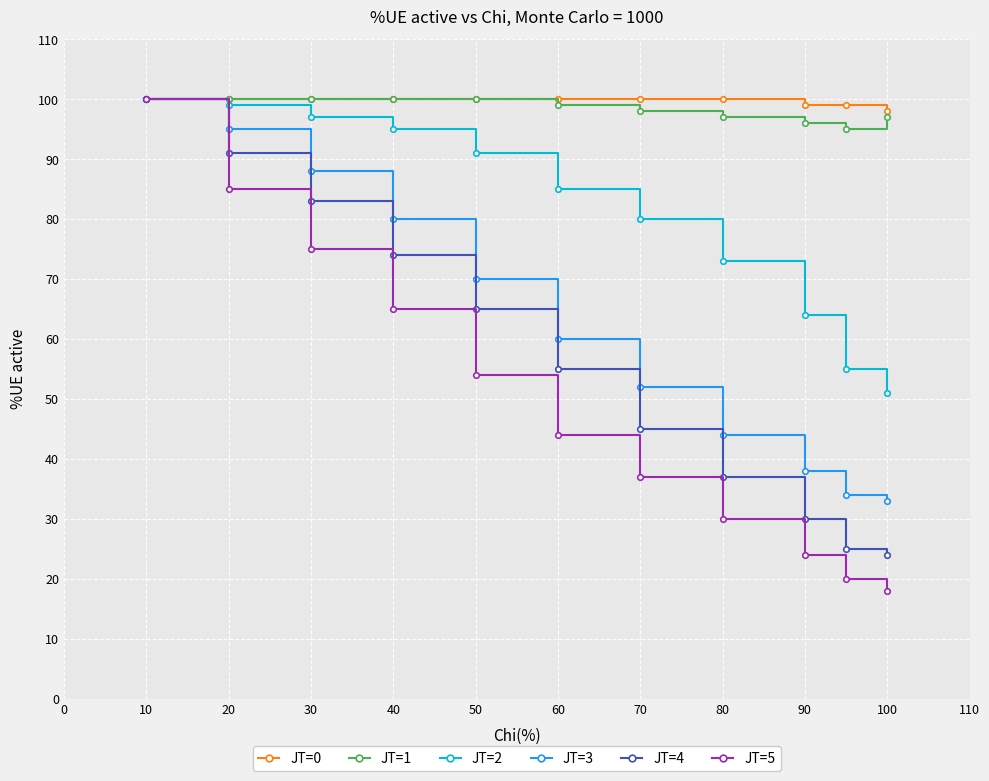

Which series has the widest spread of values?

JT=5